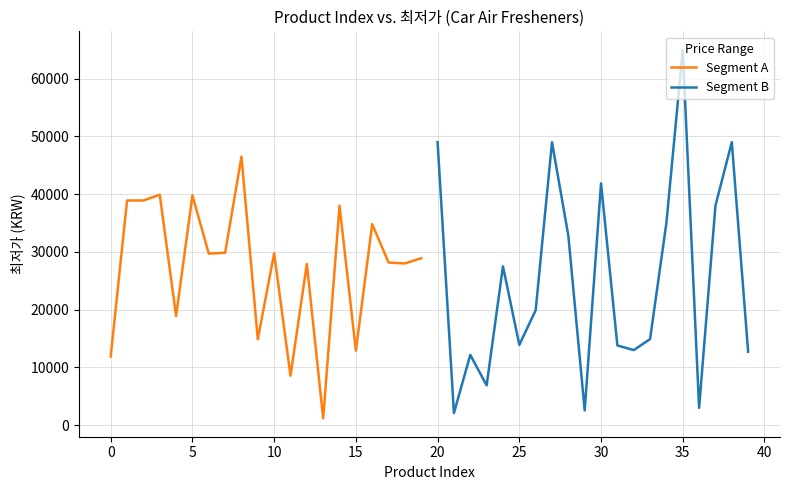

Is it true that Segment A equals 11900 at 0?

True